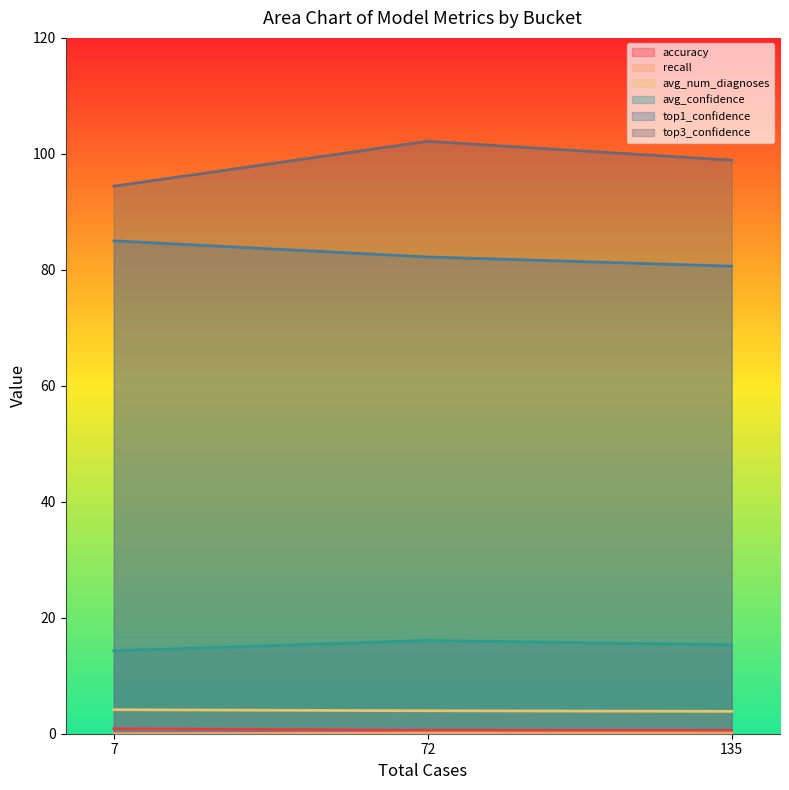

Rank the categories by top3_confidence value from highest to lowest.

72, 135, 7